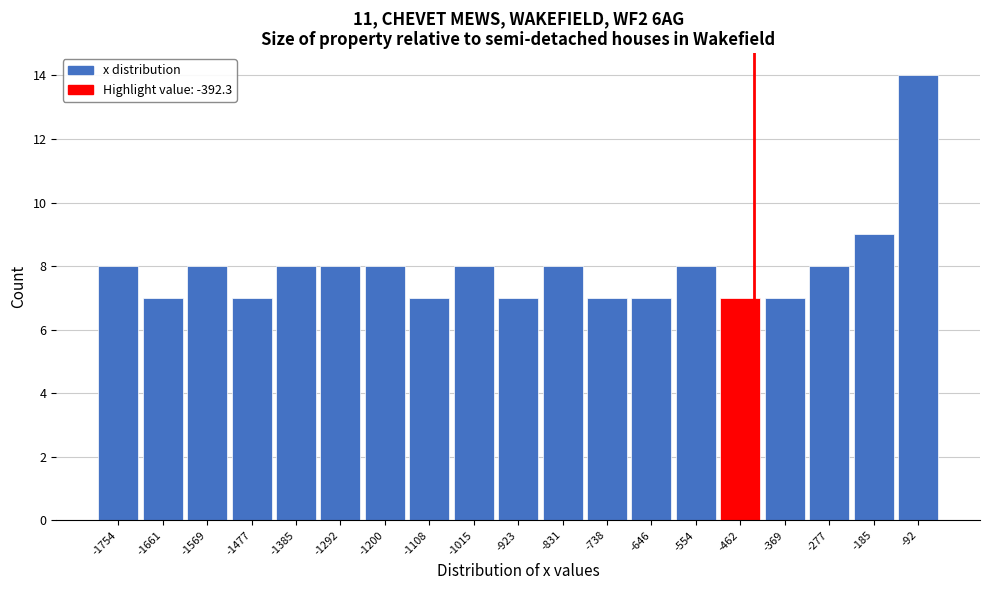

Reading left to right, extract all data points from this chart.

-1754=8	-1661=7	-1569=8	-1477=7	-1385=8	-1292=8	-1200=8	-1108=7	-1015=8	-923=7	-831=8	-738=7	-646=7	-554=8	-462=7	-369=7	-277=8	-185=9	-92=14